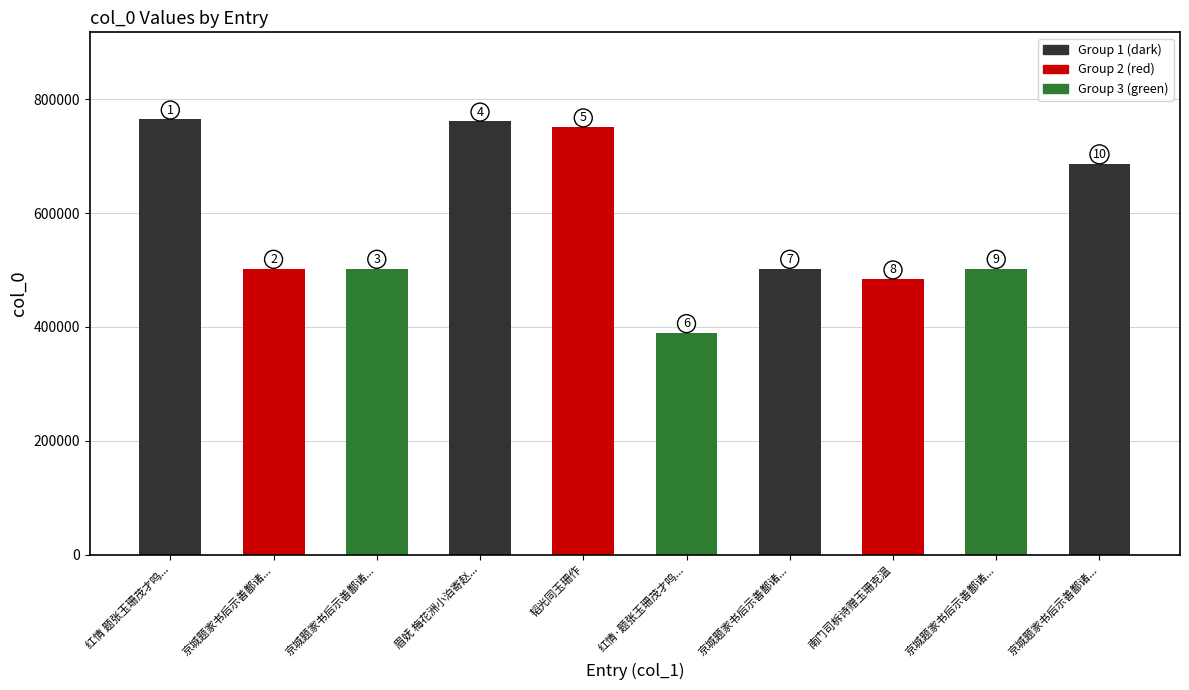

What is the difference between the maximum and second lowest values?

281033